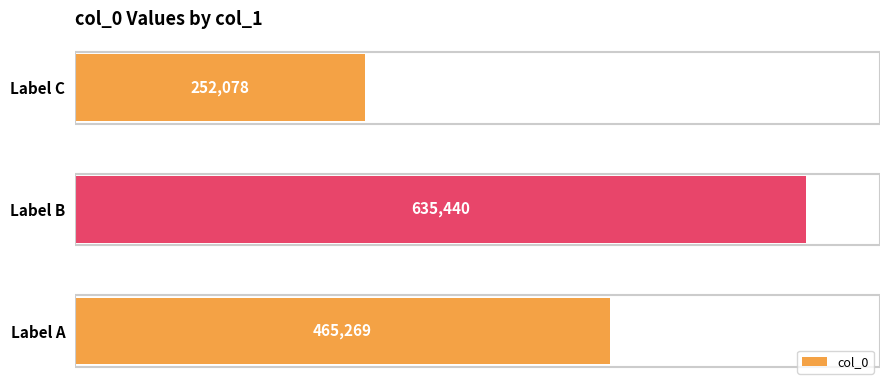

What is the ratio of the value at Label B to the value at Label C?

2.5